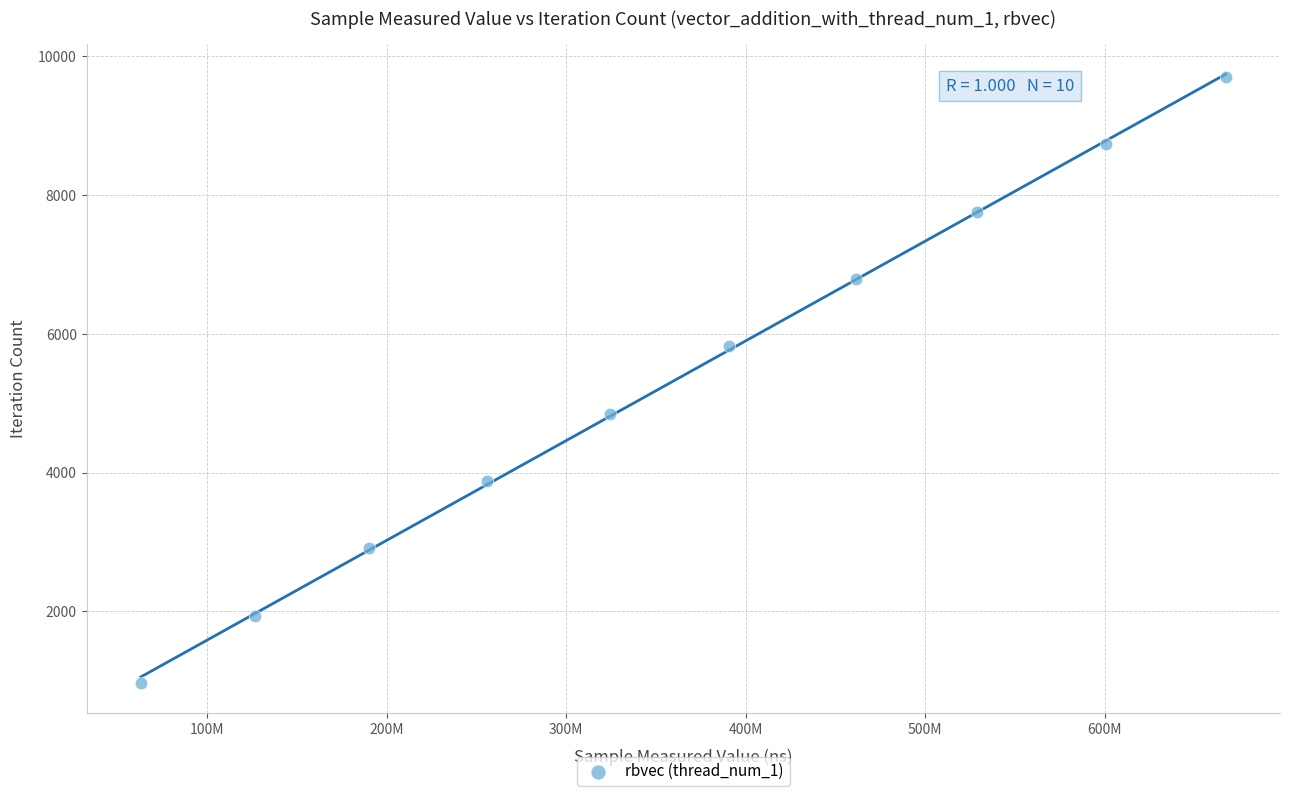

What is the average Y value?

5335